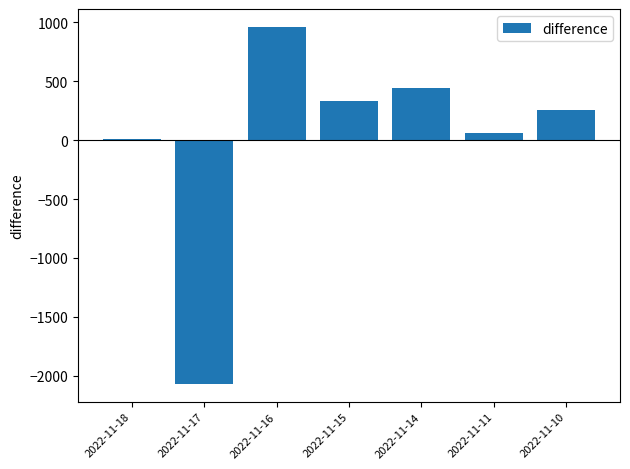

Is it true that the value at 2022-11-15 is 483.6?

False